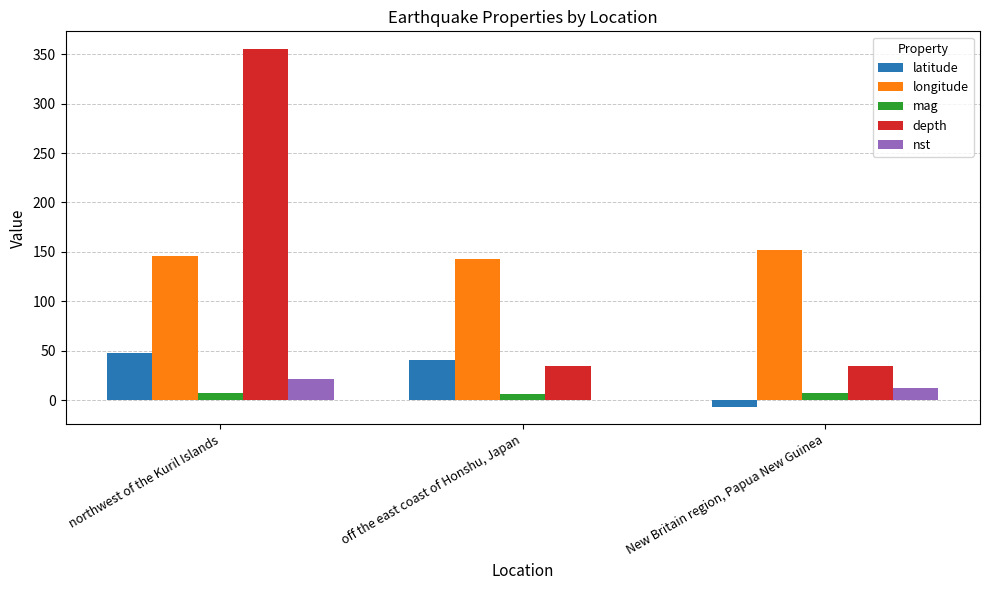

Read the longitude value at New Britain region, Papua New Guinea.

151.7